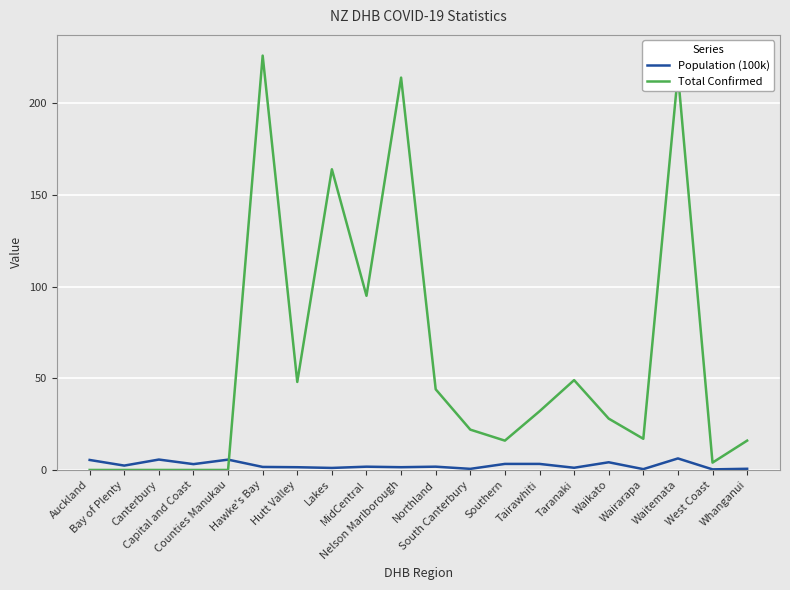

How many intersections are there between Population (100k) and Total Confirmed?

1